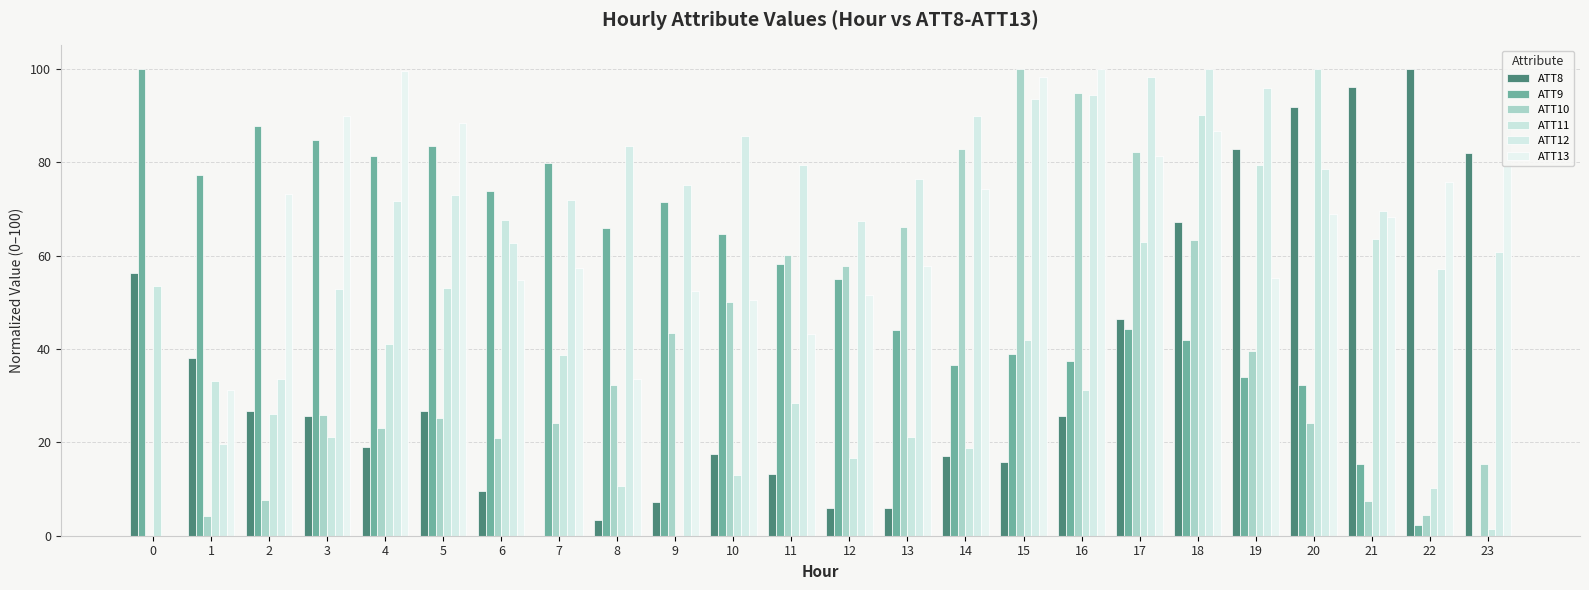

Where is ATT10 nearest to the value 50?

10